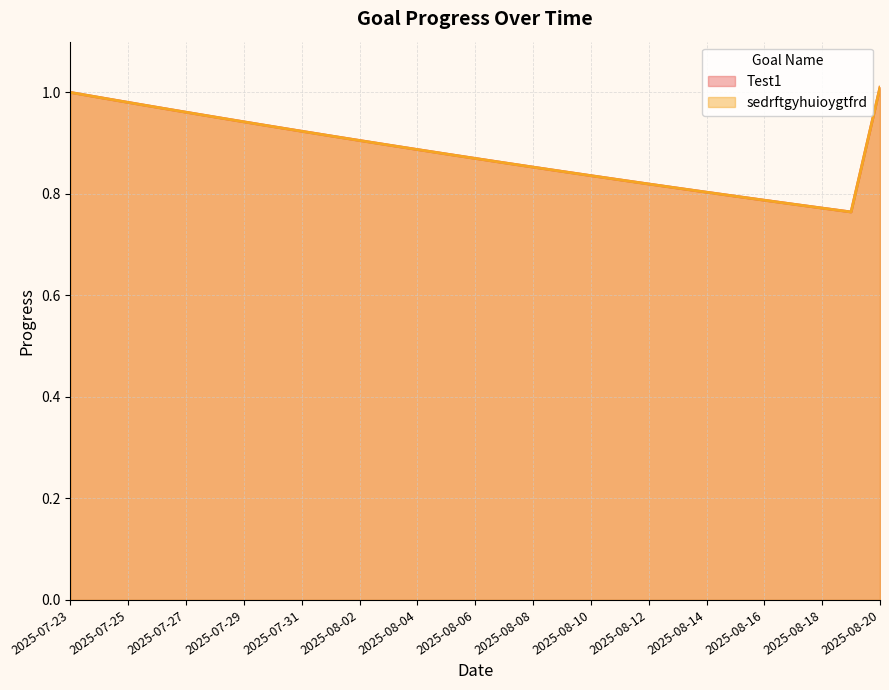

What are all the series names shown in the legend?

Test1, sedrftgyhuioygtfrd